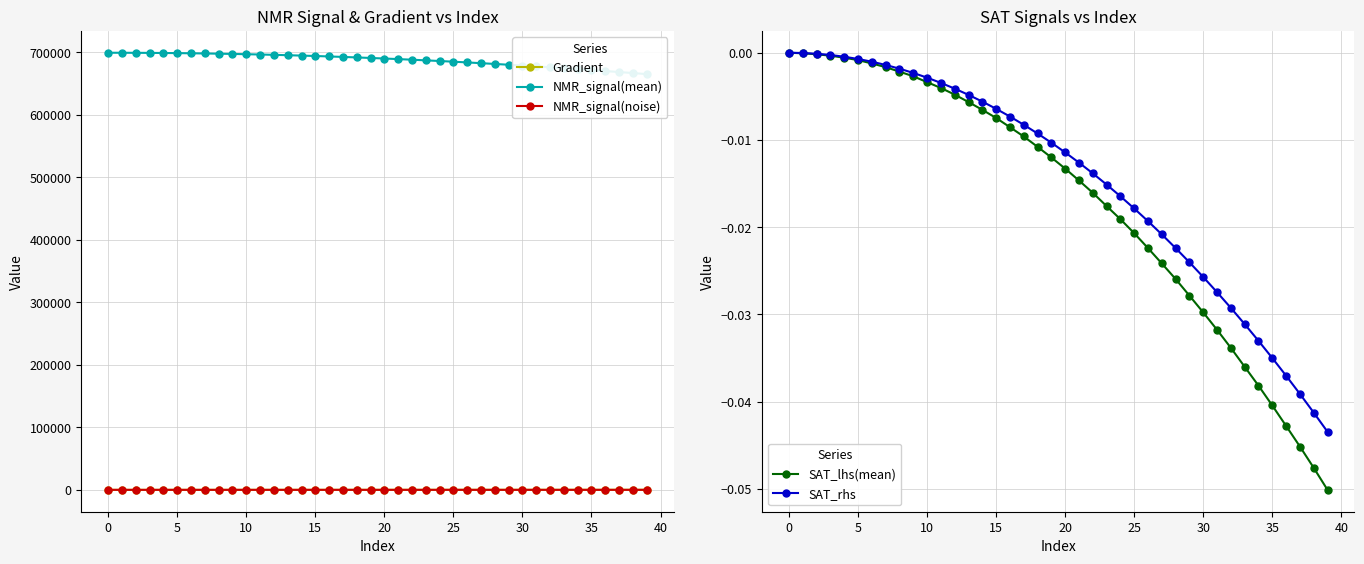

How many values in the NMR_signal(noise) series exceed 0?

19